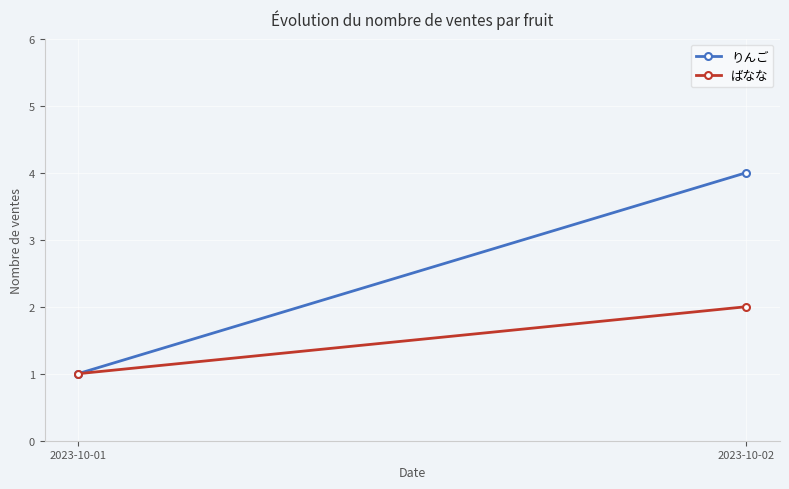

At 2023-10-01, list the series in order from smallest to largest.

りんご, ばなな